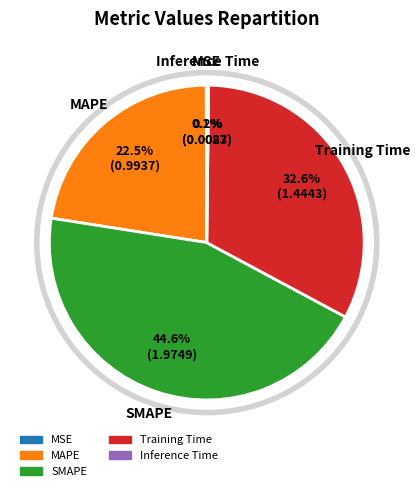

How much of the chart is everything except MAPE?

77.5%